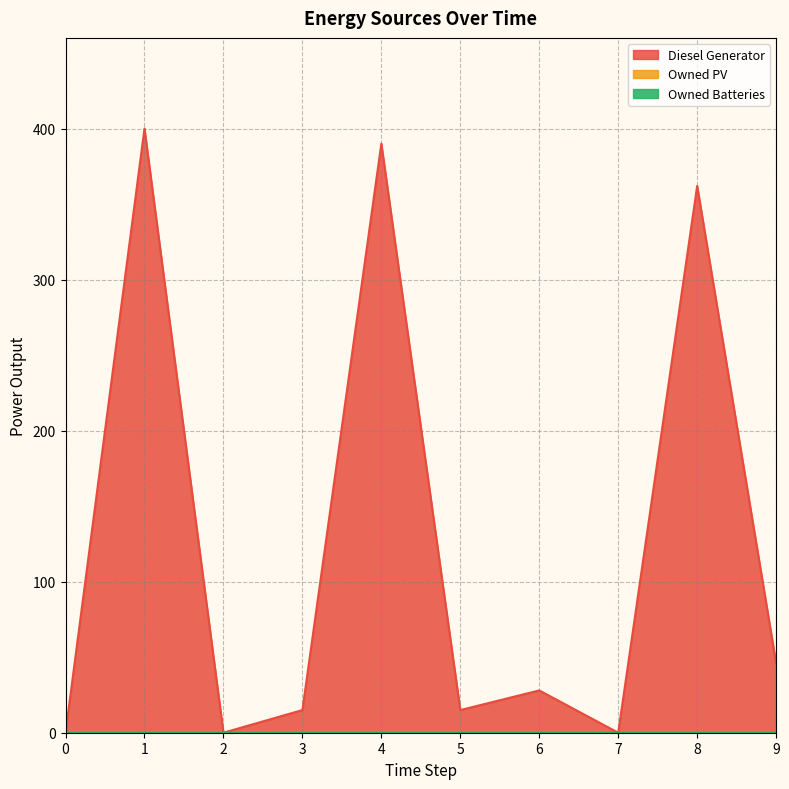

Between 7 and 9, which is larger?

9